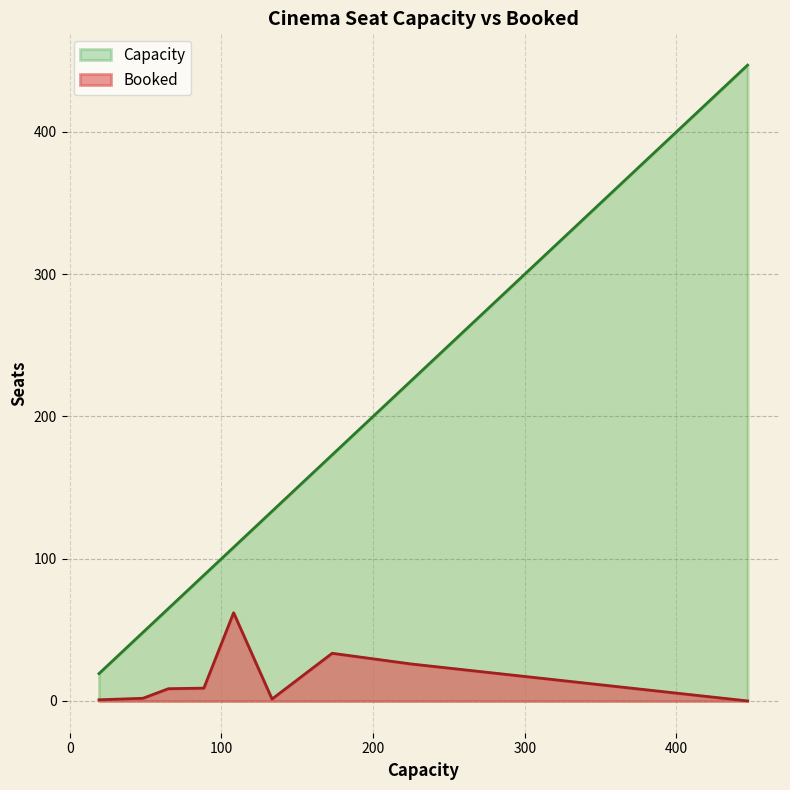

Which series has the widest spread of values?

Capacity